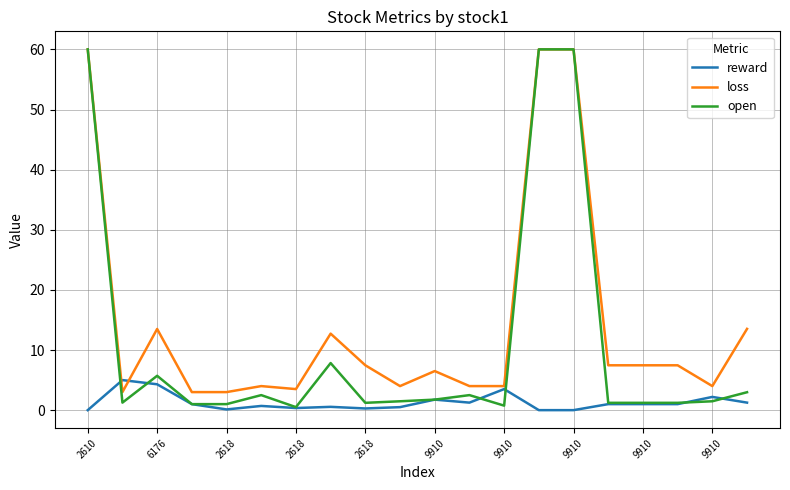

List the series in order of their overall mean, highest first.

loss, open, reward